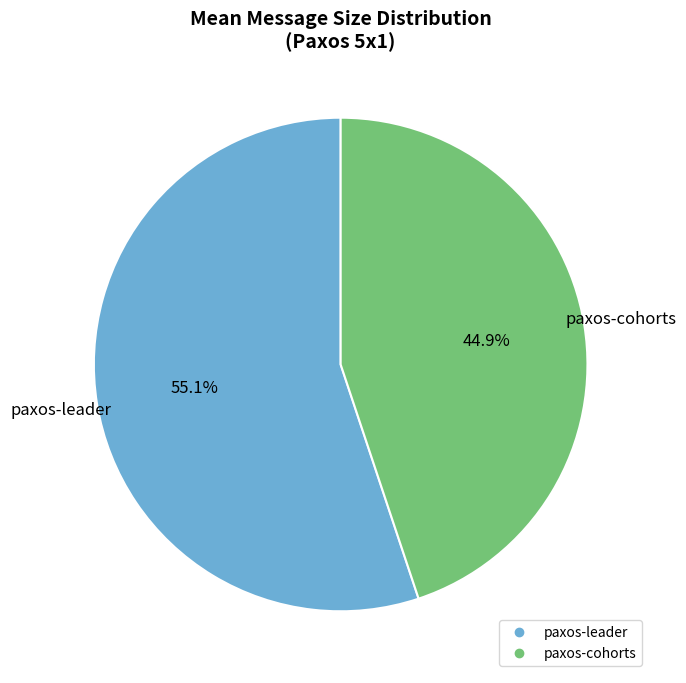

Between paxos-cohorts and paxos-leader, which is larger?

paxos-leader